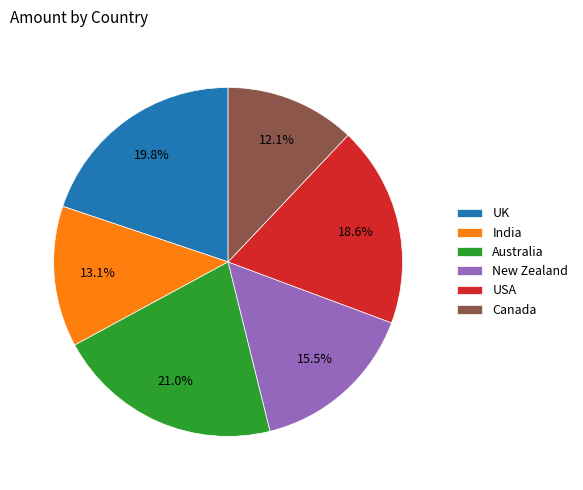

Count the number of slices in the pie.

6